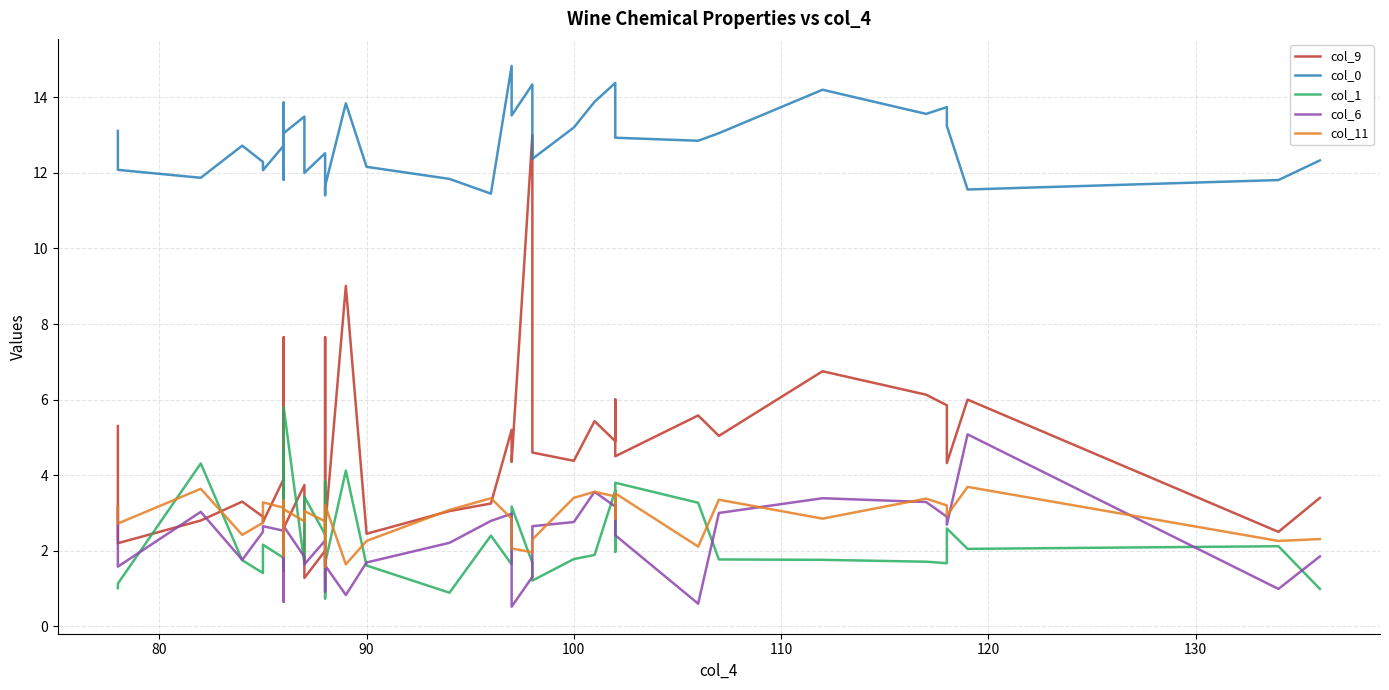

What is the value of the col_6 point at the 27th from the left?

2.8